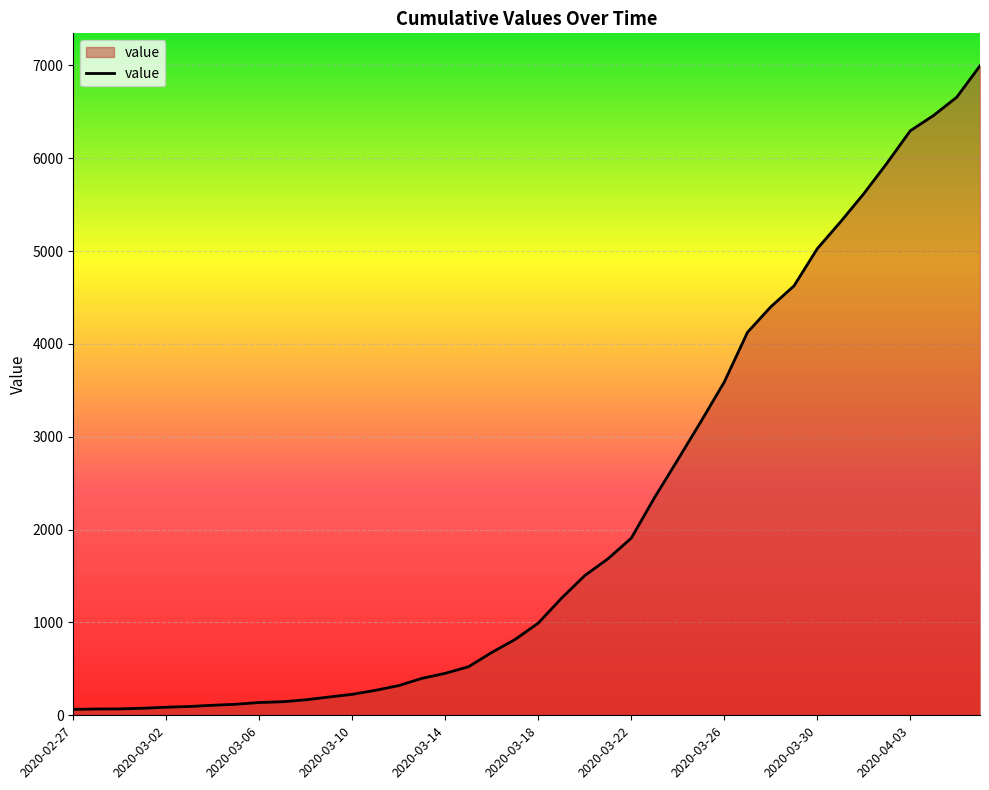

What is the greatest value displayed?

6995